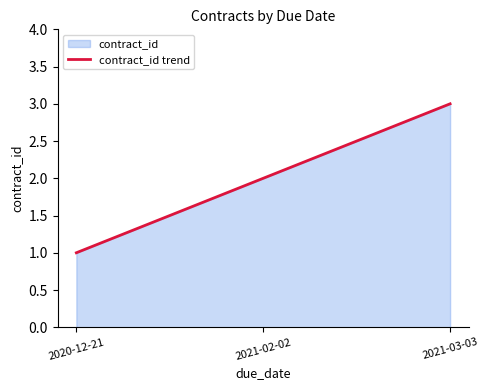

Reading right to left, transcribe all the data shown in this chart.

2021-03-03=3	2021-02-02=2	2020-12-21=1